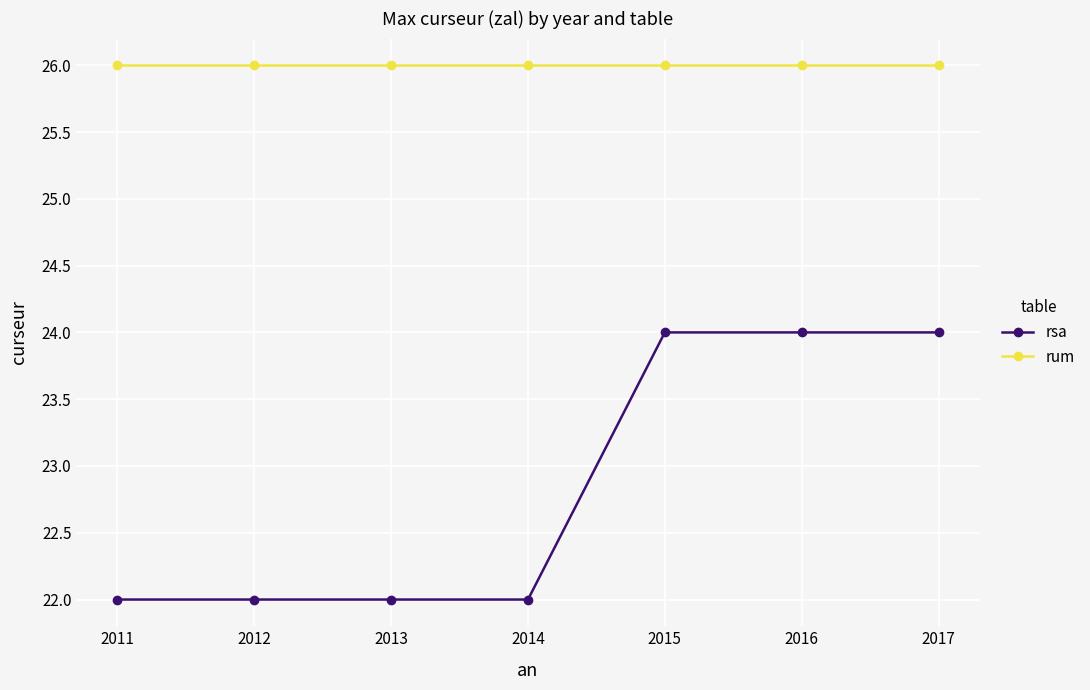

What is the highest value of the rum series?

26